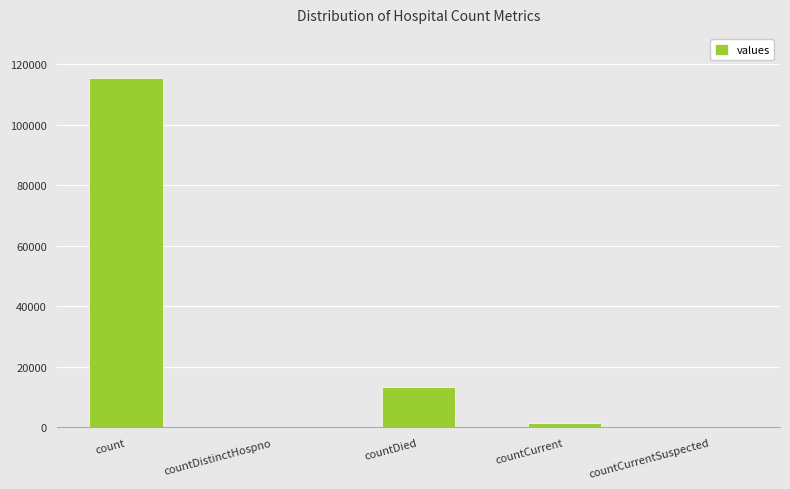

Reading left to right, what are all the values shown in this chart?

count=115379	countDistinctHospno=0	countDied=13343	countCurrent=1383	countCurrentSuspected=0